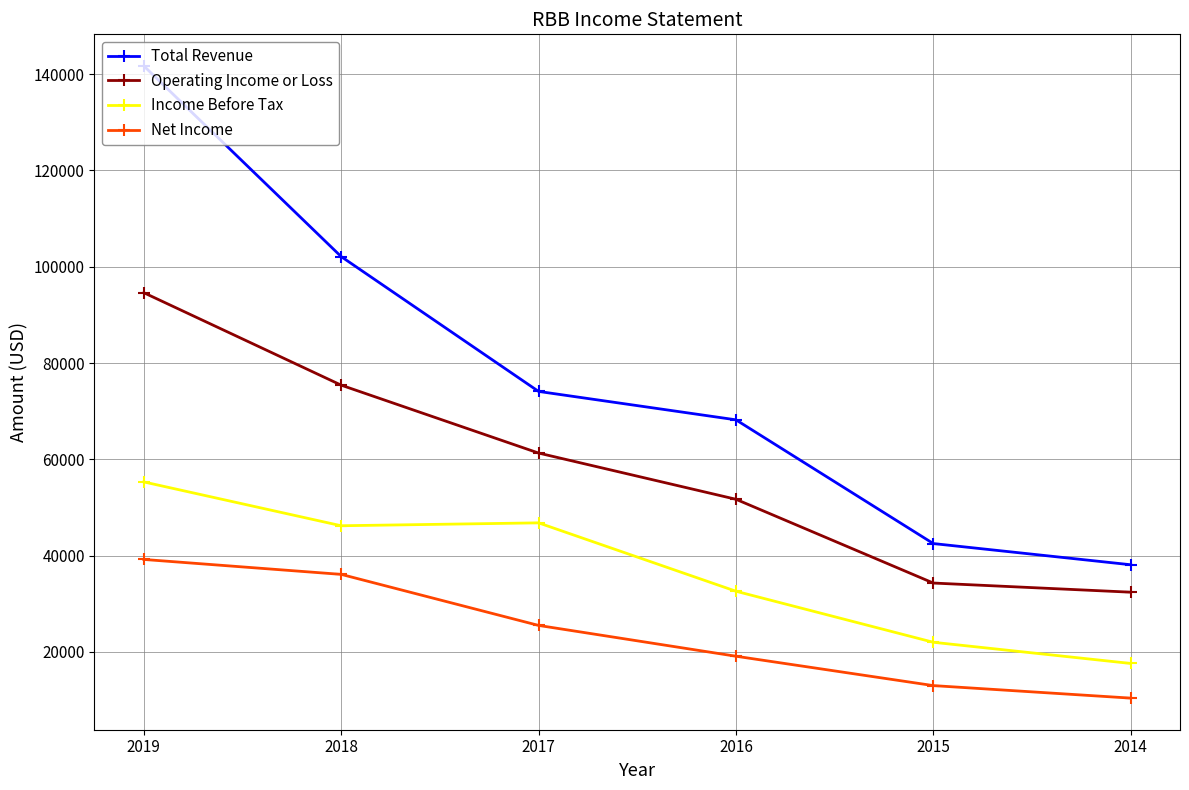

Which category has the highest value in the Income Before Tax series?

2019